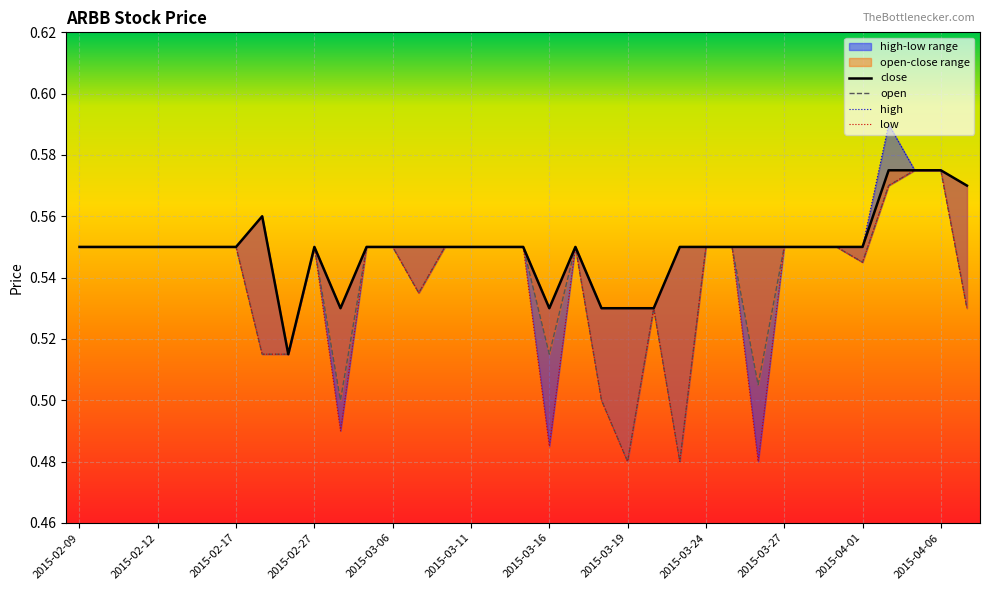

What position from the left is 2015-03-31?

30